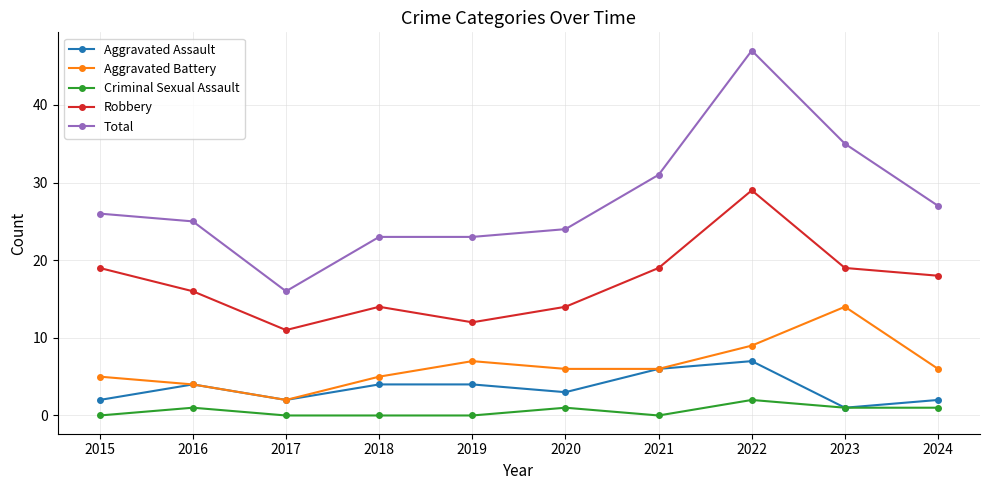

What are all the series names shown in the legend?

Aggravated Assault, Aggravated Battery, Criminal Sexual Assault, Robbery, Total